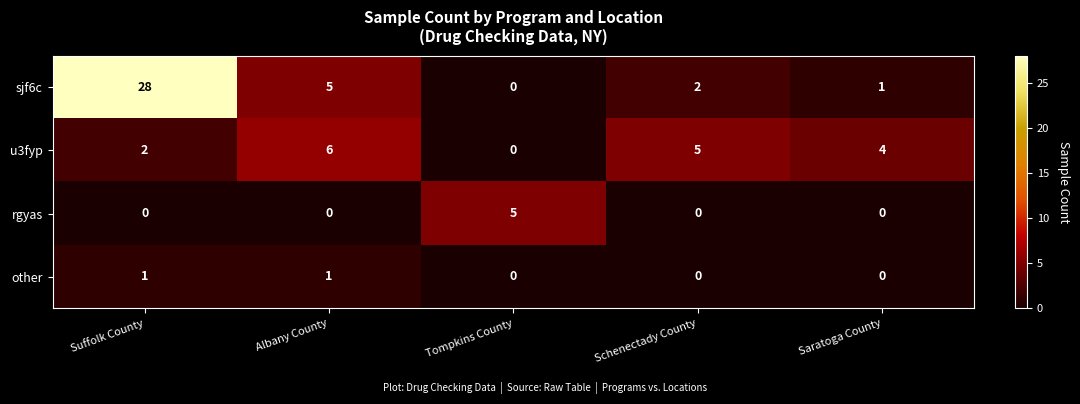

What is the difference between the maximum and minimum values in the u3fyp series?

6